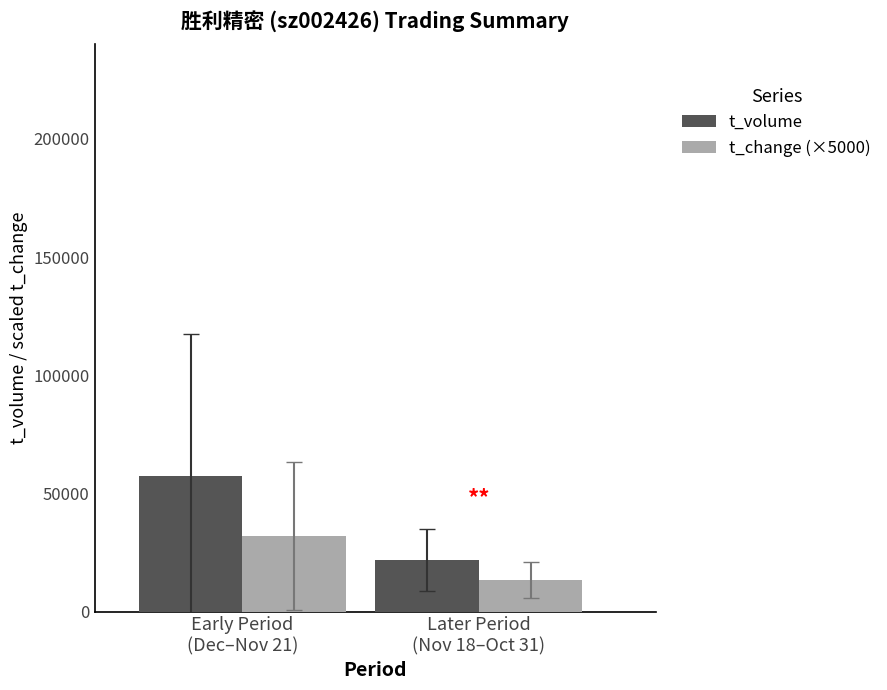

List the series in order of their overall mean, lowest first.

t_change (×5000), t_volume